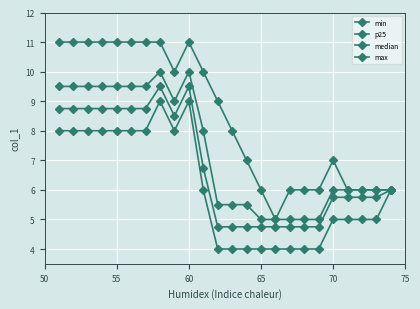

Count the min values in the range 4 to 8.

22